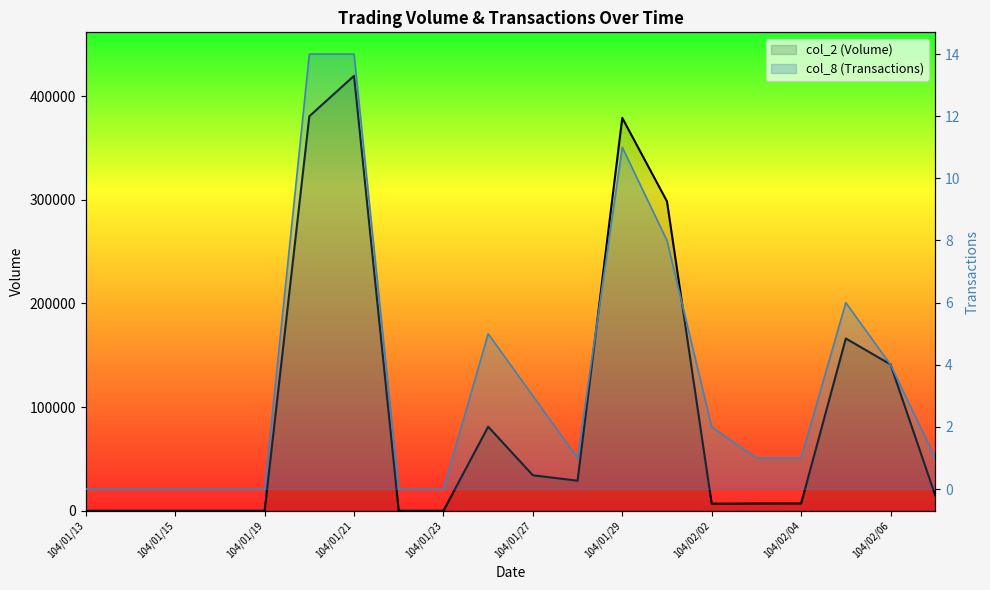

How many positive values does the col_8 (Transactions) series have?

13